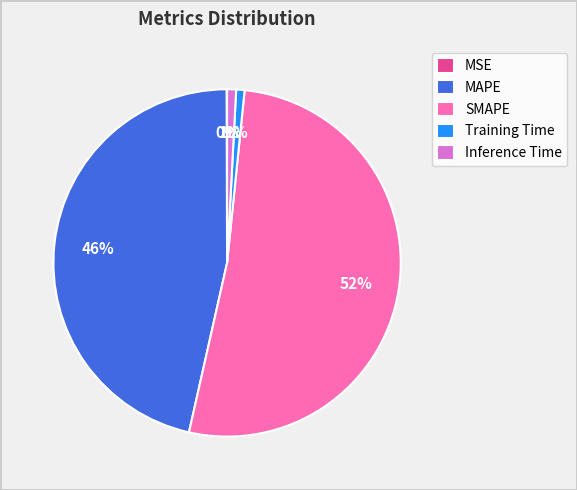

Combined, do MAPE and Training Time account for over 50%?

No